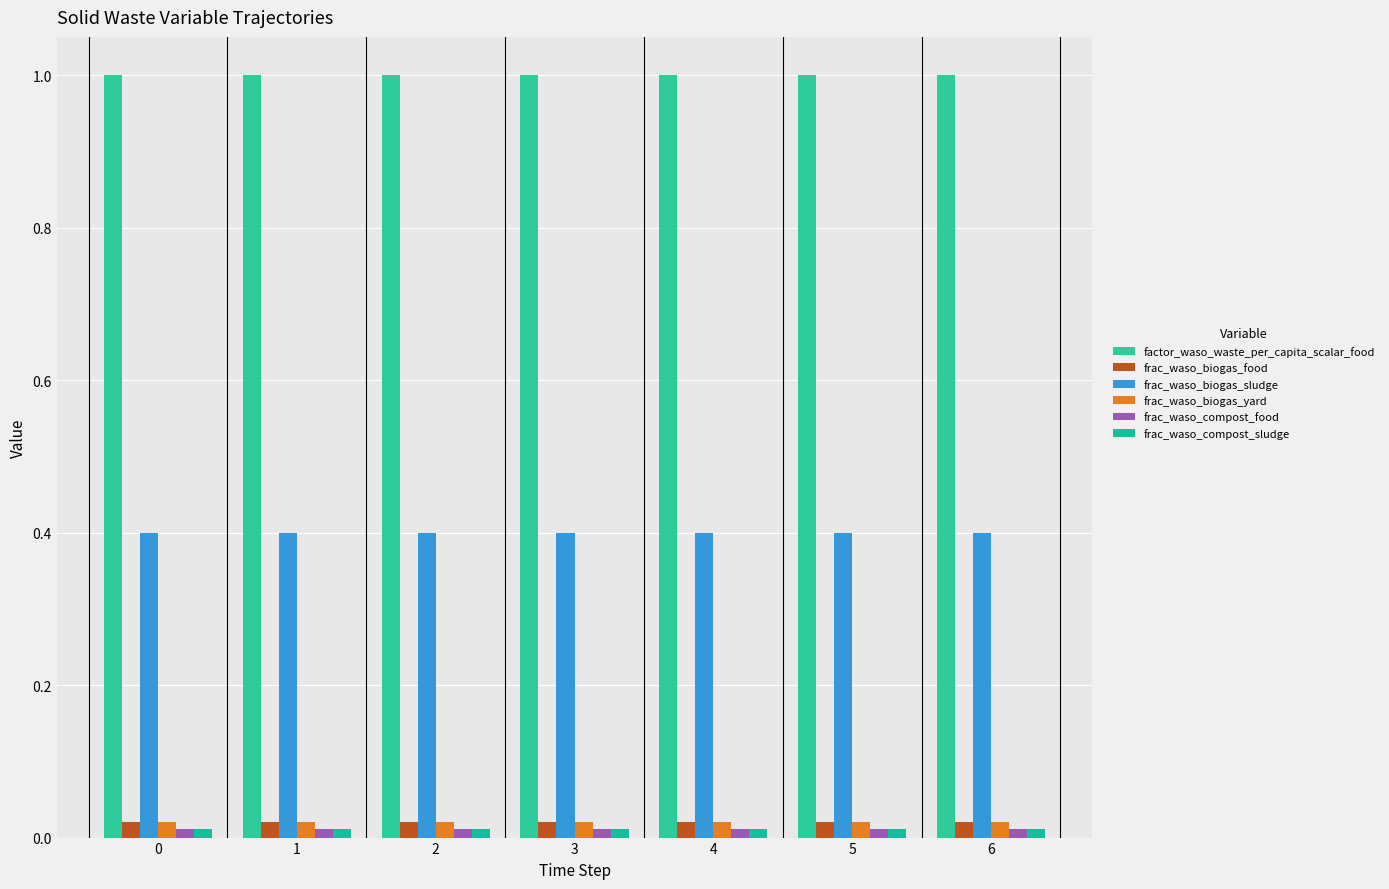

What are all the series names shown in the legend?

factor_waso_waste_per_capita_scalar_food, frac_waso_biogas_food, frac_waso_biogas_sludge, frac_waso_biogas_yard, frac_waso_compost_food, frac_waso_compost_sludge